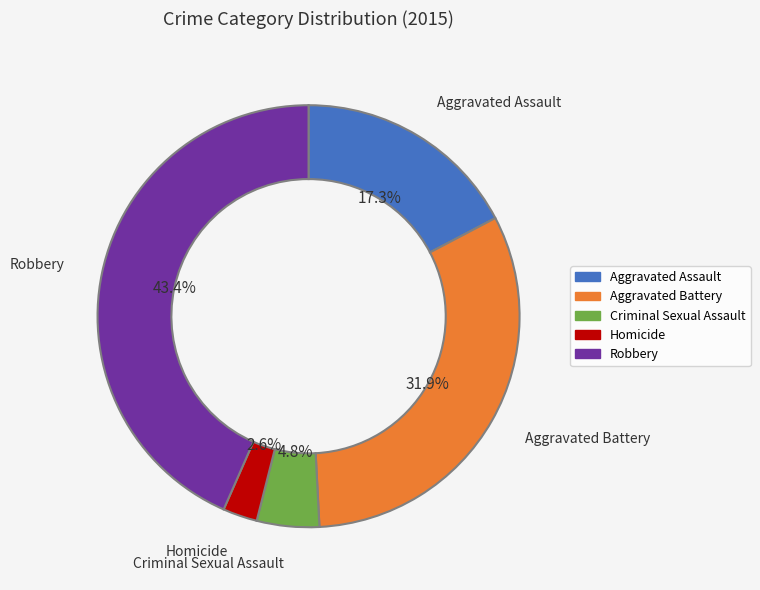

What percentage is the Criminal Sexual Assault slice, to the nearest percent?

5%